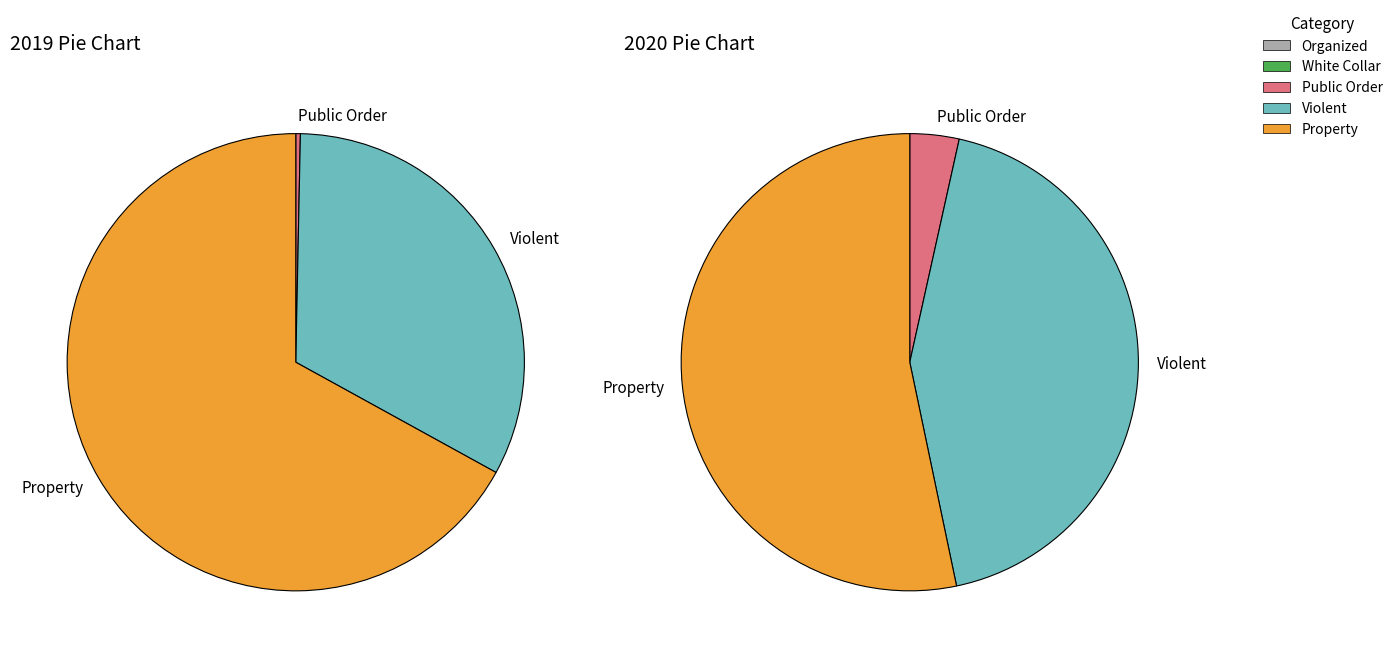

Is the sum of Burglary and Theft greater than half?

Yes